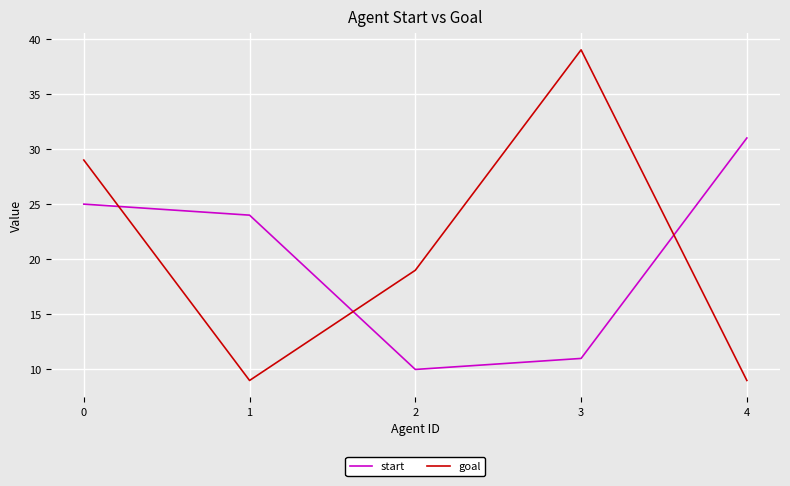

Which series has the widest spread of values?

goal